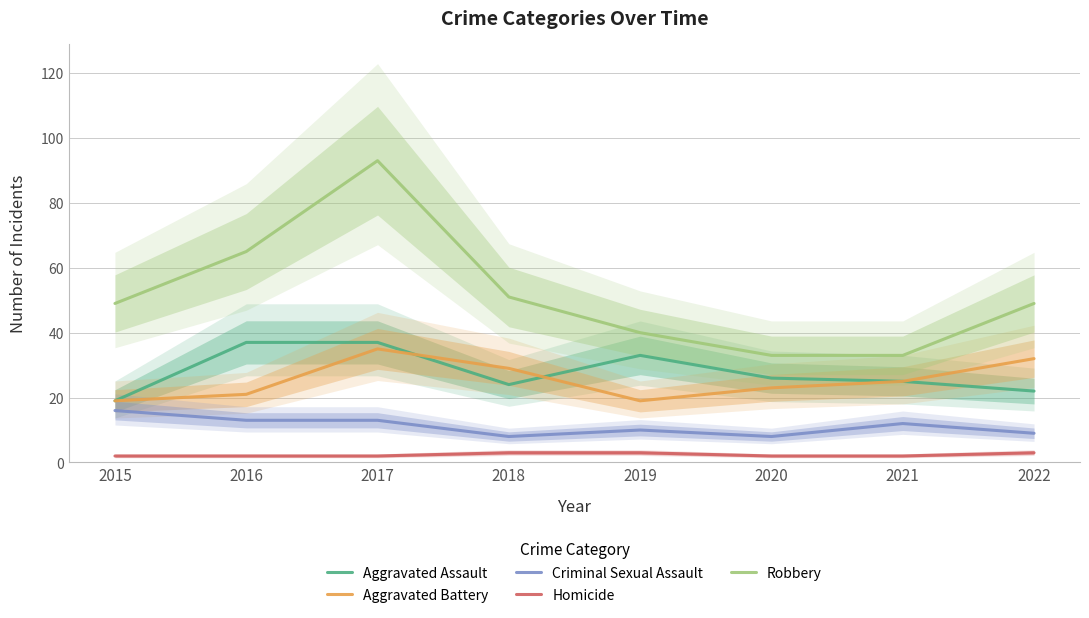

What are all the series names shown in the legend?

Aggravated Assault, Aggravated Battery, Criminal Sexual Assault, Homicide, Robbery